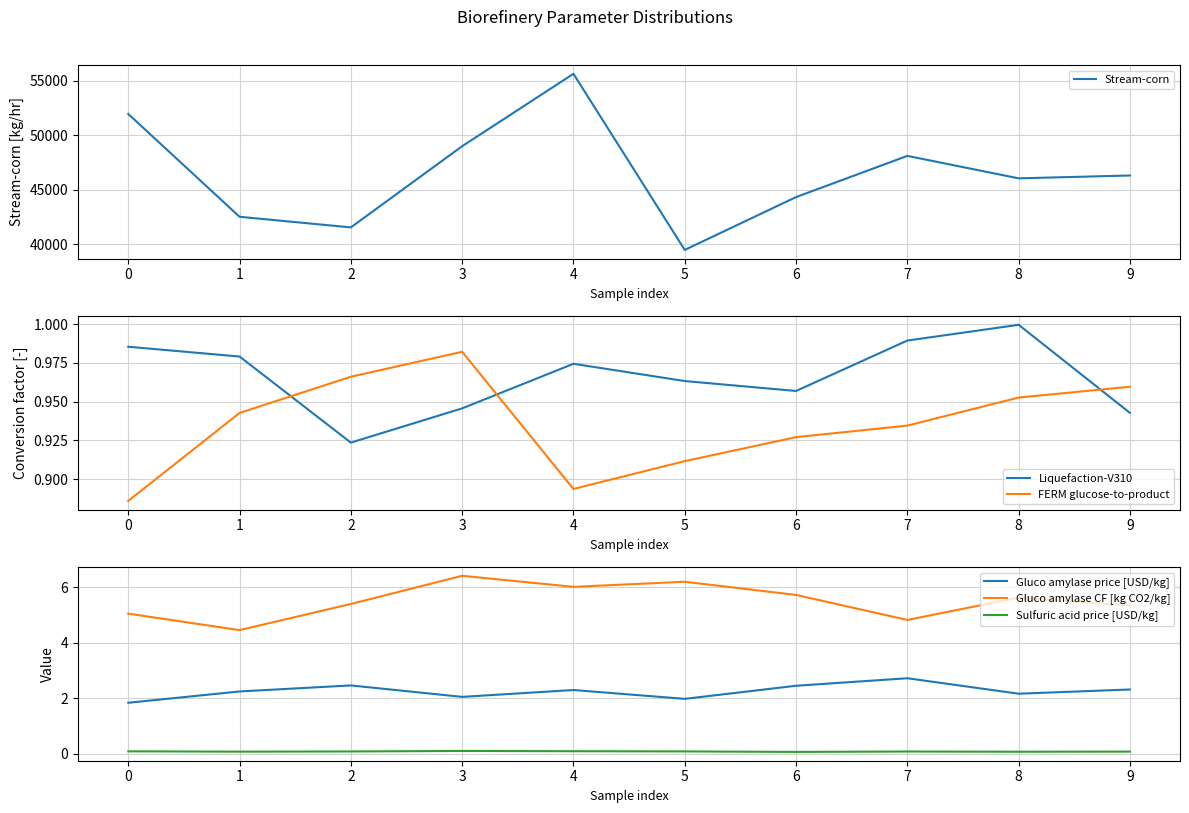

At which category does the chart reach its peak across all series?

4